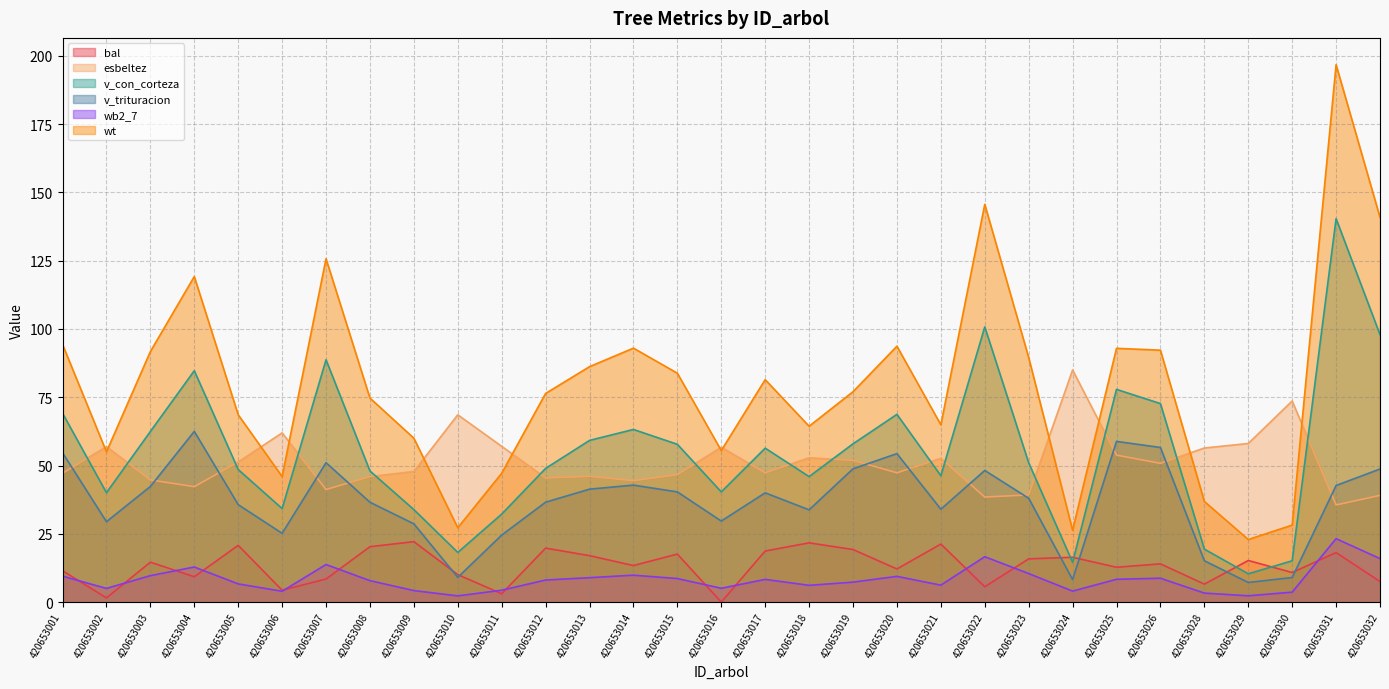

At which label does v_con_corteza first exceed 51?

420653001